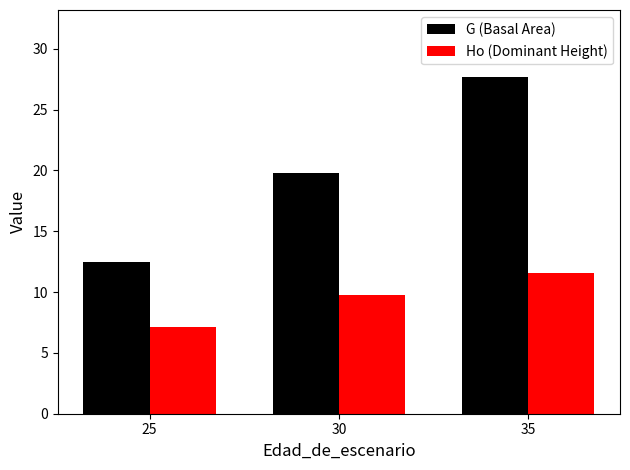

True or false: G (Basal Area) has a value of 27.6 at 35.

True